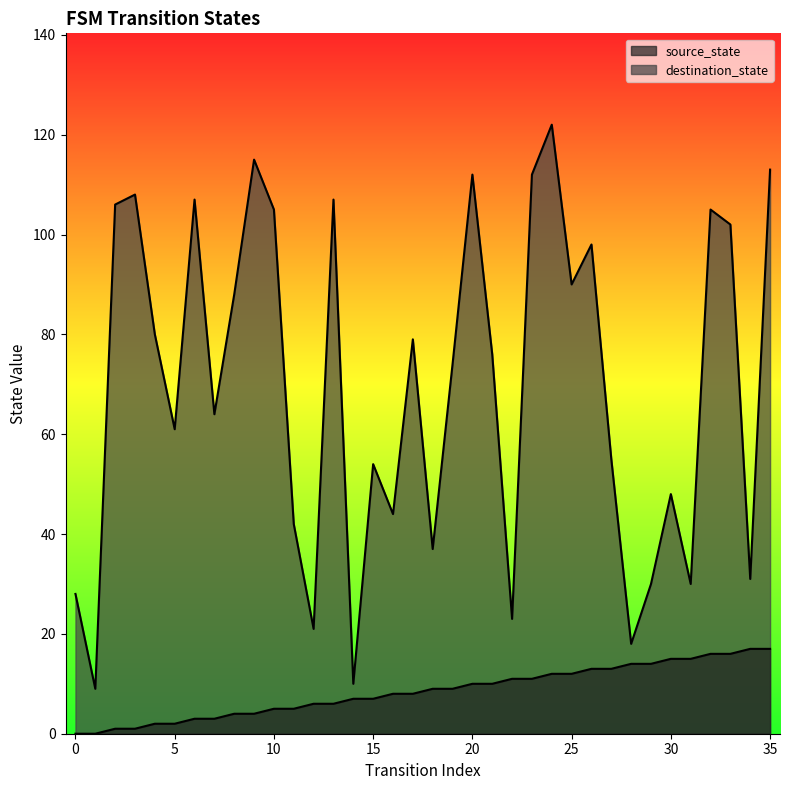

At which label does source_state first exceed 9?

20